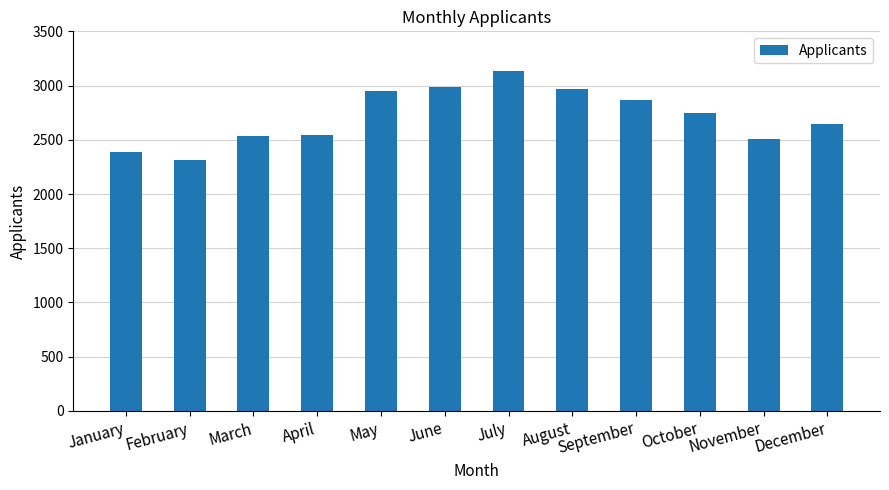

What is the minimum value shown in the chart?

2312